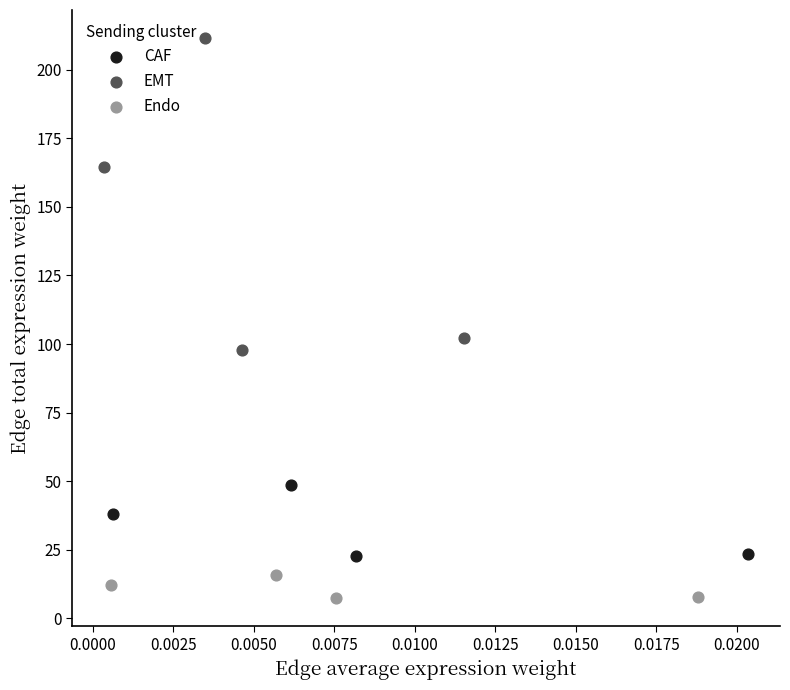

Which series contains the highest Y value?

EMT